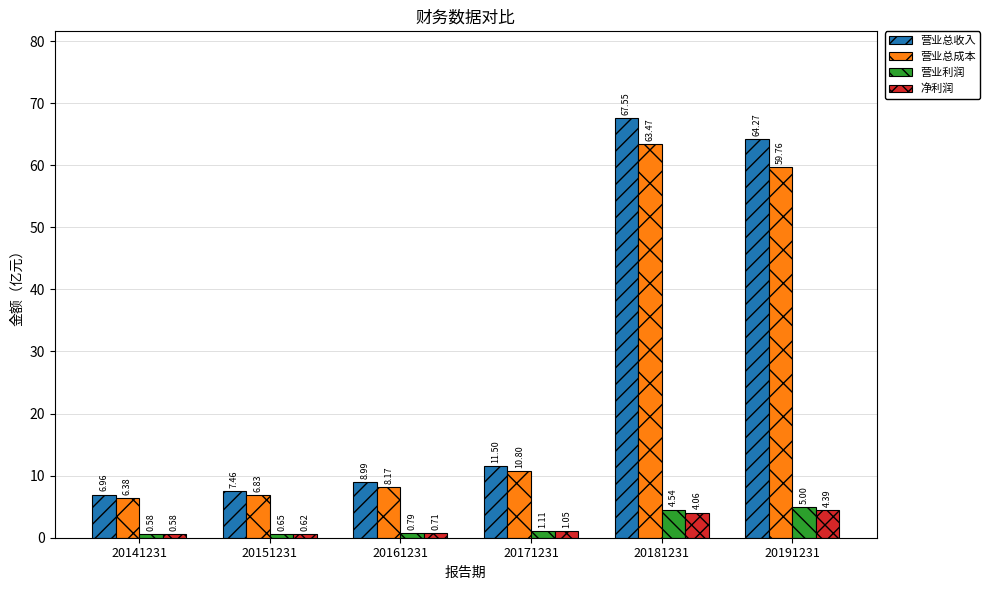

Rank the series at 20191231 from highest to lowest value.

营业总收入, 营业总成本, 营业利润, 净利润